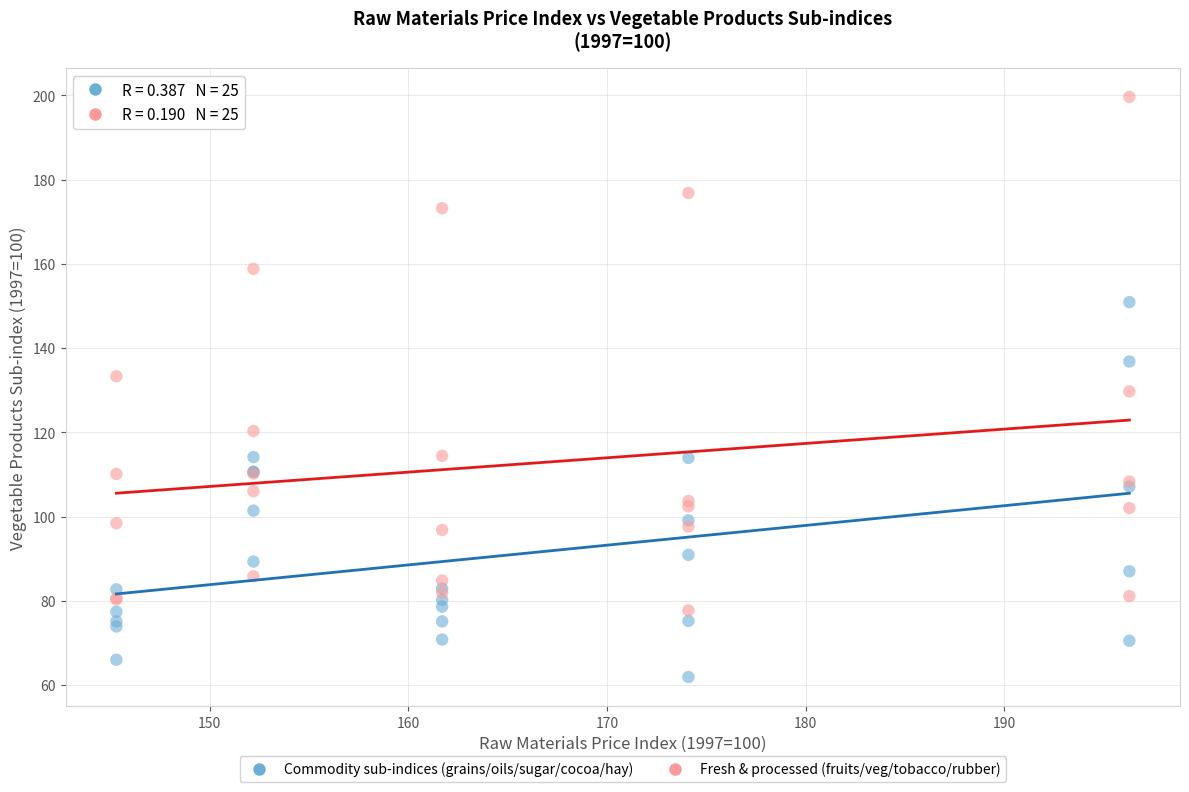

Which series contains the highest Y value?

Fresh & processed (fruits/veg/tobacco/rubber)